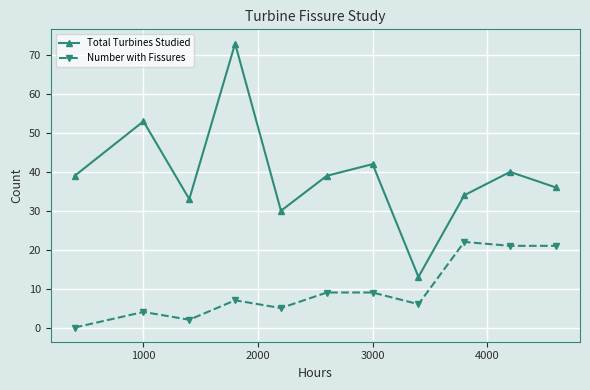

Reading left to right, transcribe all the data shown in this chart.

Total Turbines Studied: 39	53	33	73	30	39	42	13	34	40	36
Number with Fissures: 0	4	2	7	5	9	9	6	22	21	21